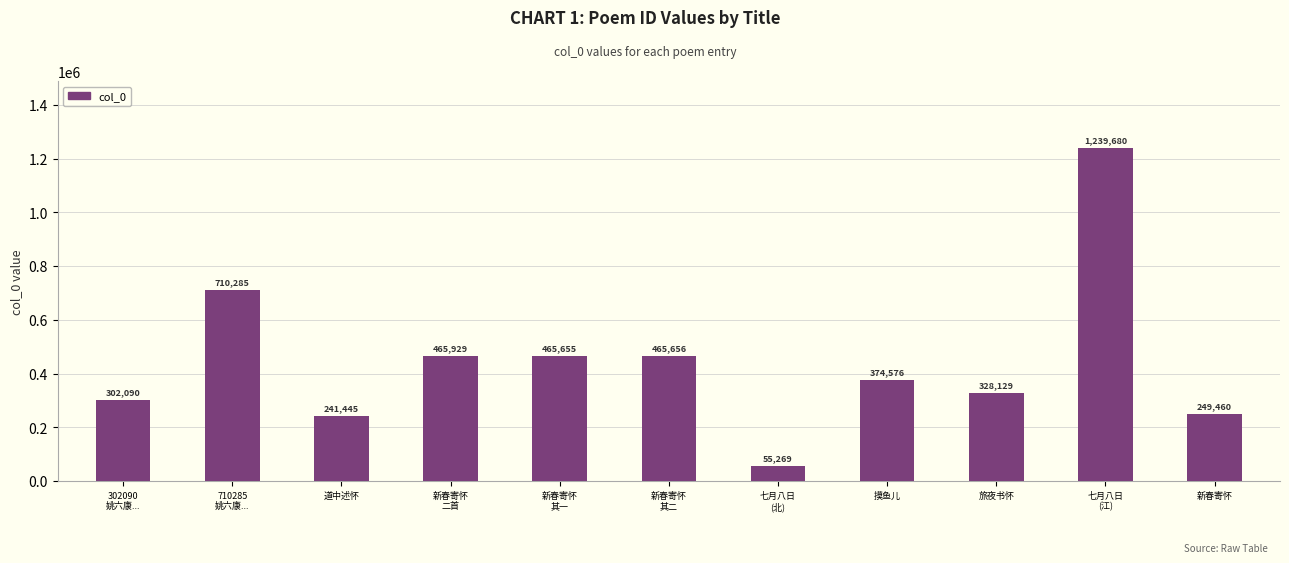

Reading left to right, what are all the values shown in this chart?

302090	710285	241445	465929	465655	465656	55269	374576	328129	1239680	249460